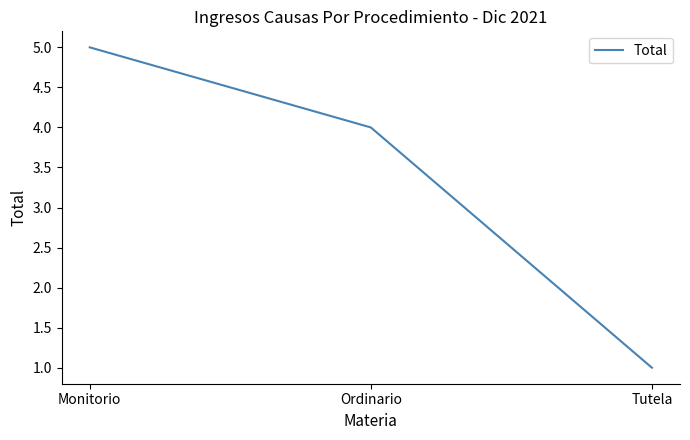

What is the change in value from Ordinario to Tutela?

-3